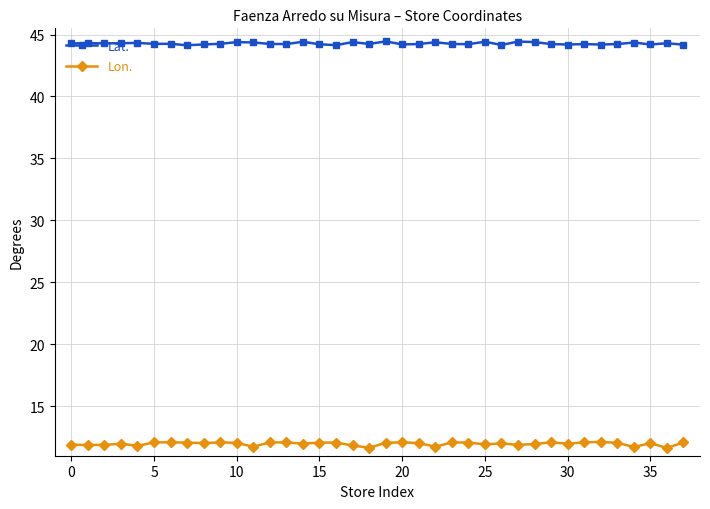

What are all the series names shown in the legend?

Lat., Lon.